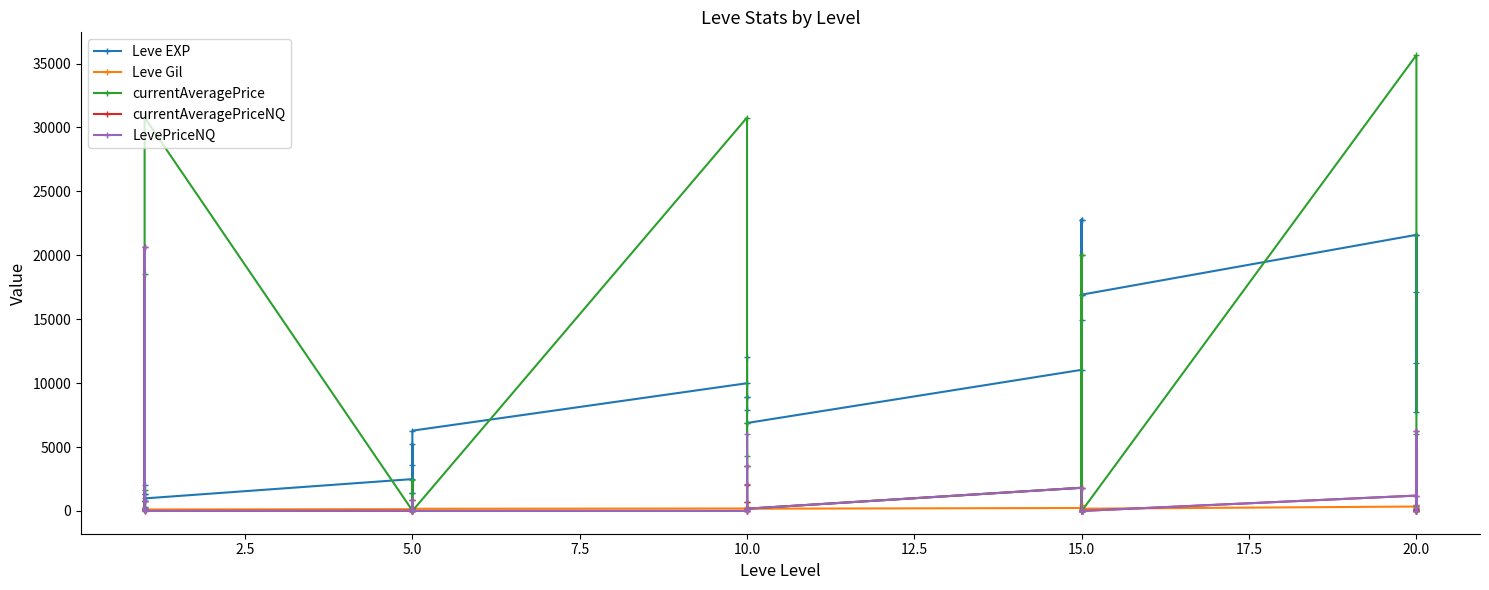

Rank the series by their maximum value, from highest to lowest.

currentAveragePrice, Leve EXP, currentAveragePriceNQ, LevePriceNQ, Leve Gil